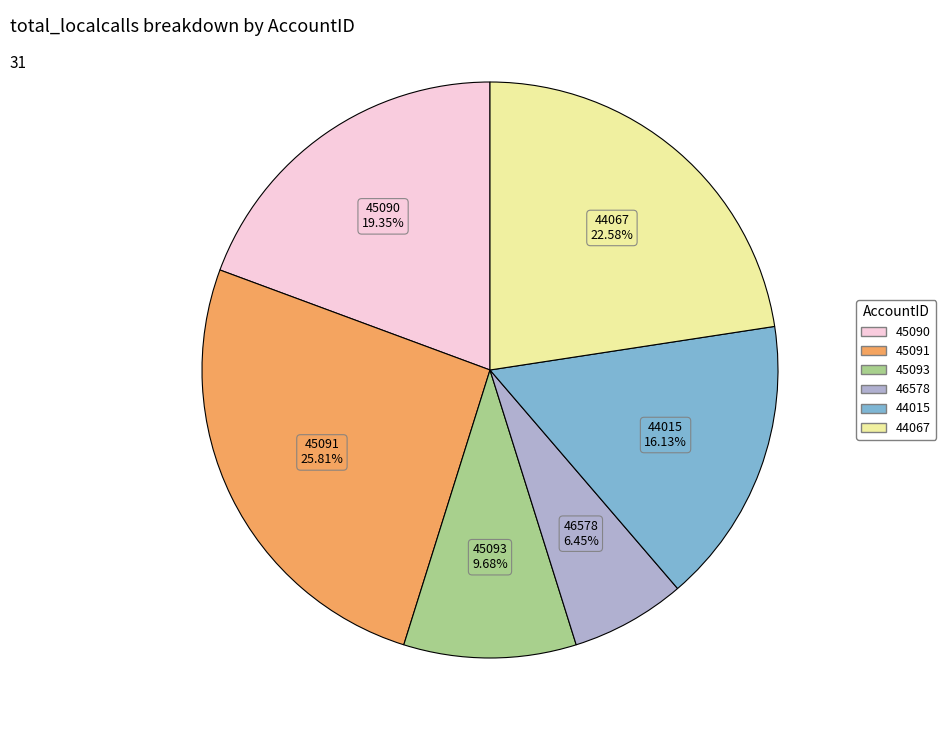

Is there a majority slice in this chart?

No